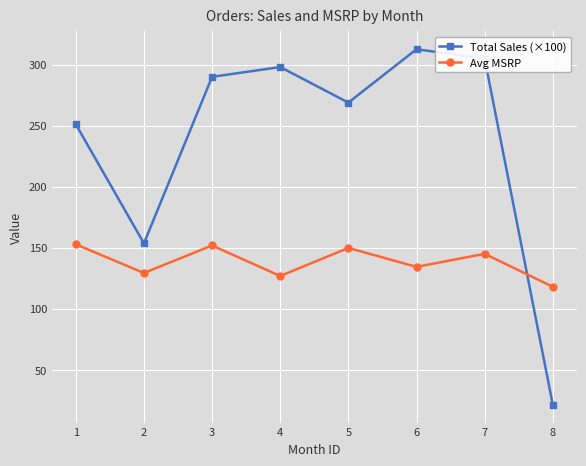

What is the minimum value for Total Sales (×100)?

21.4